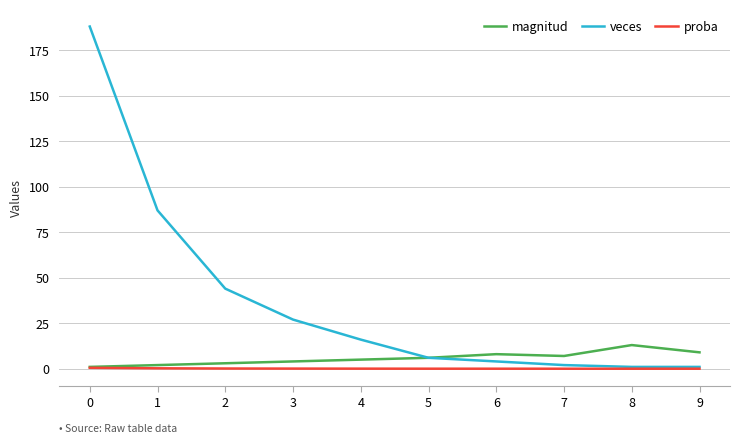

What is the total value across all series at 7?

9.0